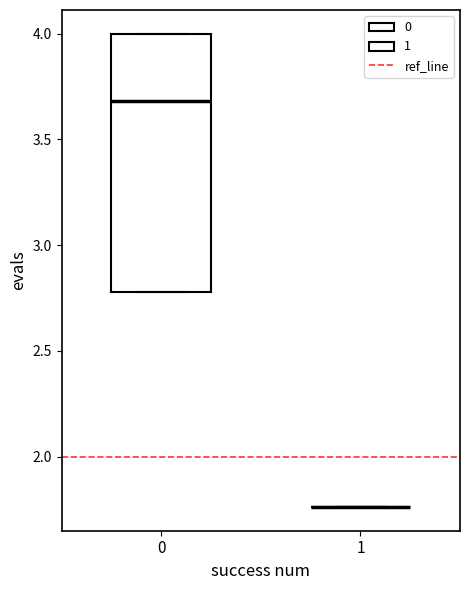

Reading left to right, transcribe this box plot: for each box, give where its median line is, the range the box spans, and where its two whiskers end, as read against the y-axis. The values are not printed on the chart, so give them approximately, as read against the axis.

0: median 3.70, box 2.80 to 4.00, whiskers 2.80 to 4.00
1: box collapsed to a line at 1.75, whiskers 1.75 to 1.75